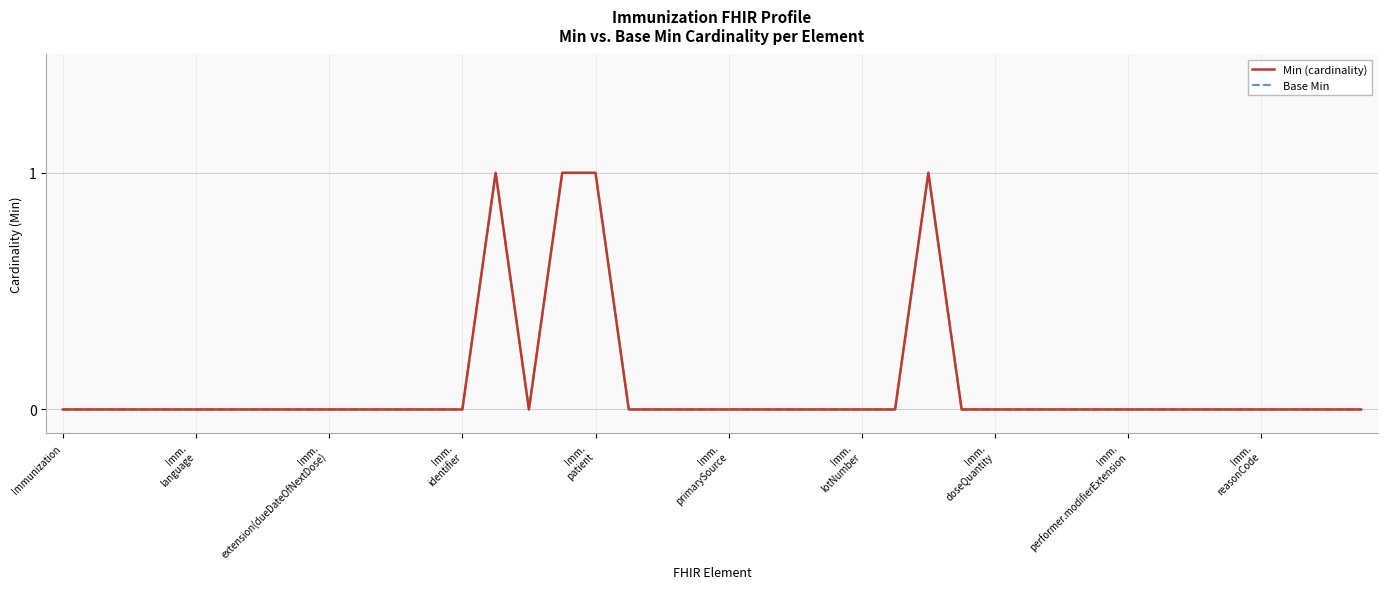

At how many categories does at least one series exceed 0?

4